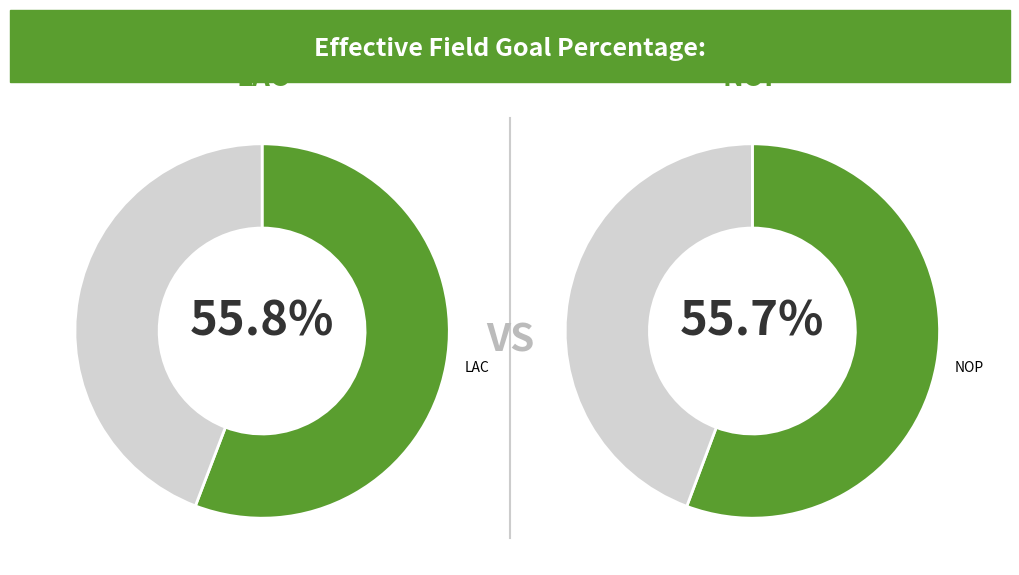

What is the largest slice in the pie chart?

LAC